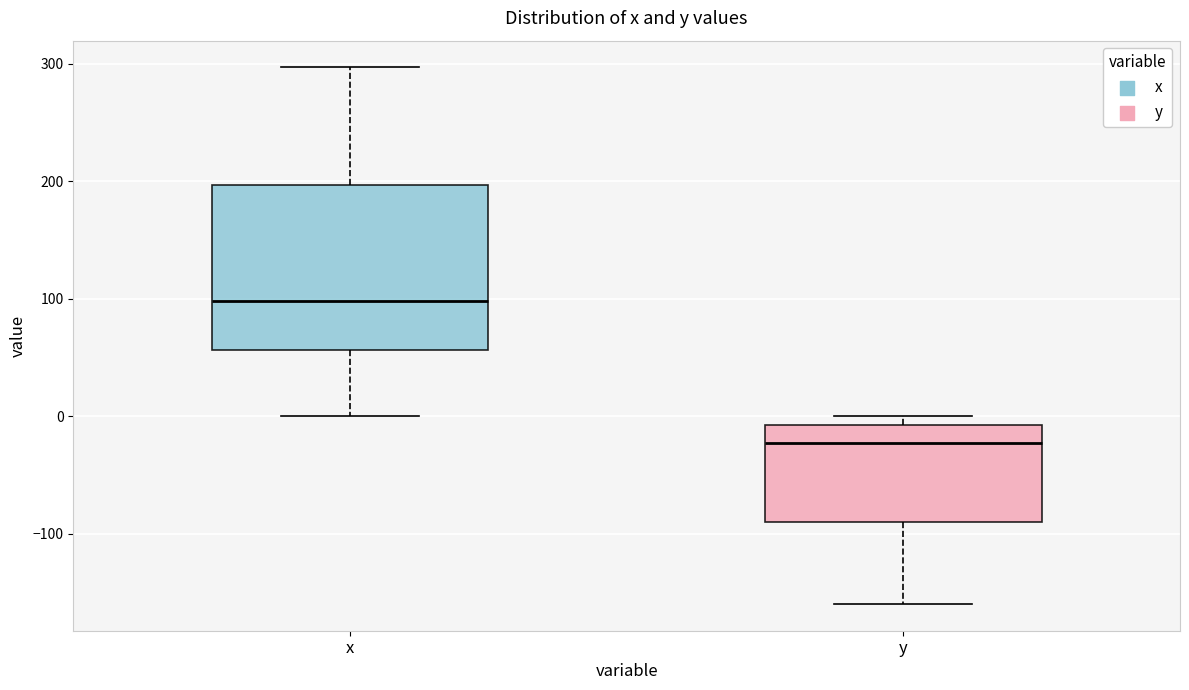

Reading left to right, read every box against the y-axis: the position of its median line, the range the box covers, and the ends of its whiskers. The values are not printed on the chart, so give them approximately, as read against the axis.

x: median 100, box 60 to 200, whiskers 0 to 300
y: median -20, box -90 to -10, whiskers -160 to 0